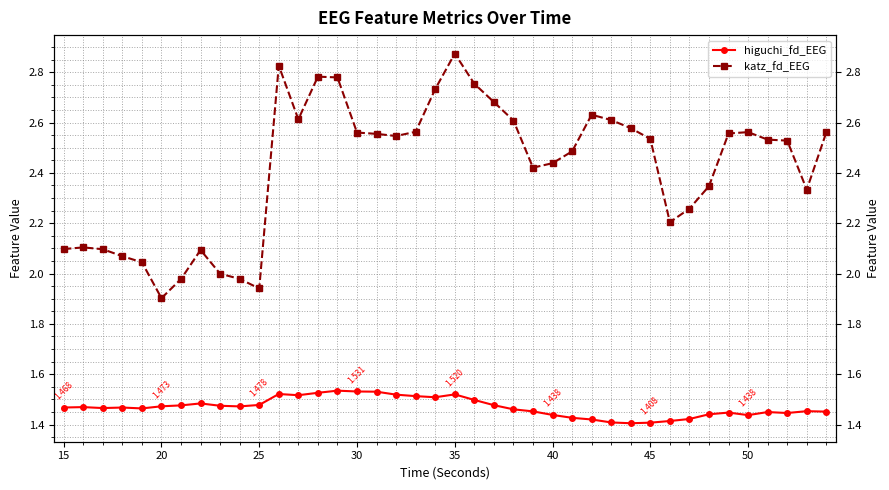

How many values in the katz_fd_EEG series are below 2?

5